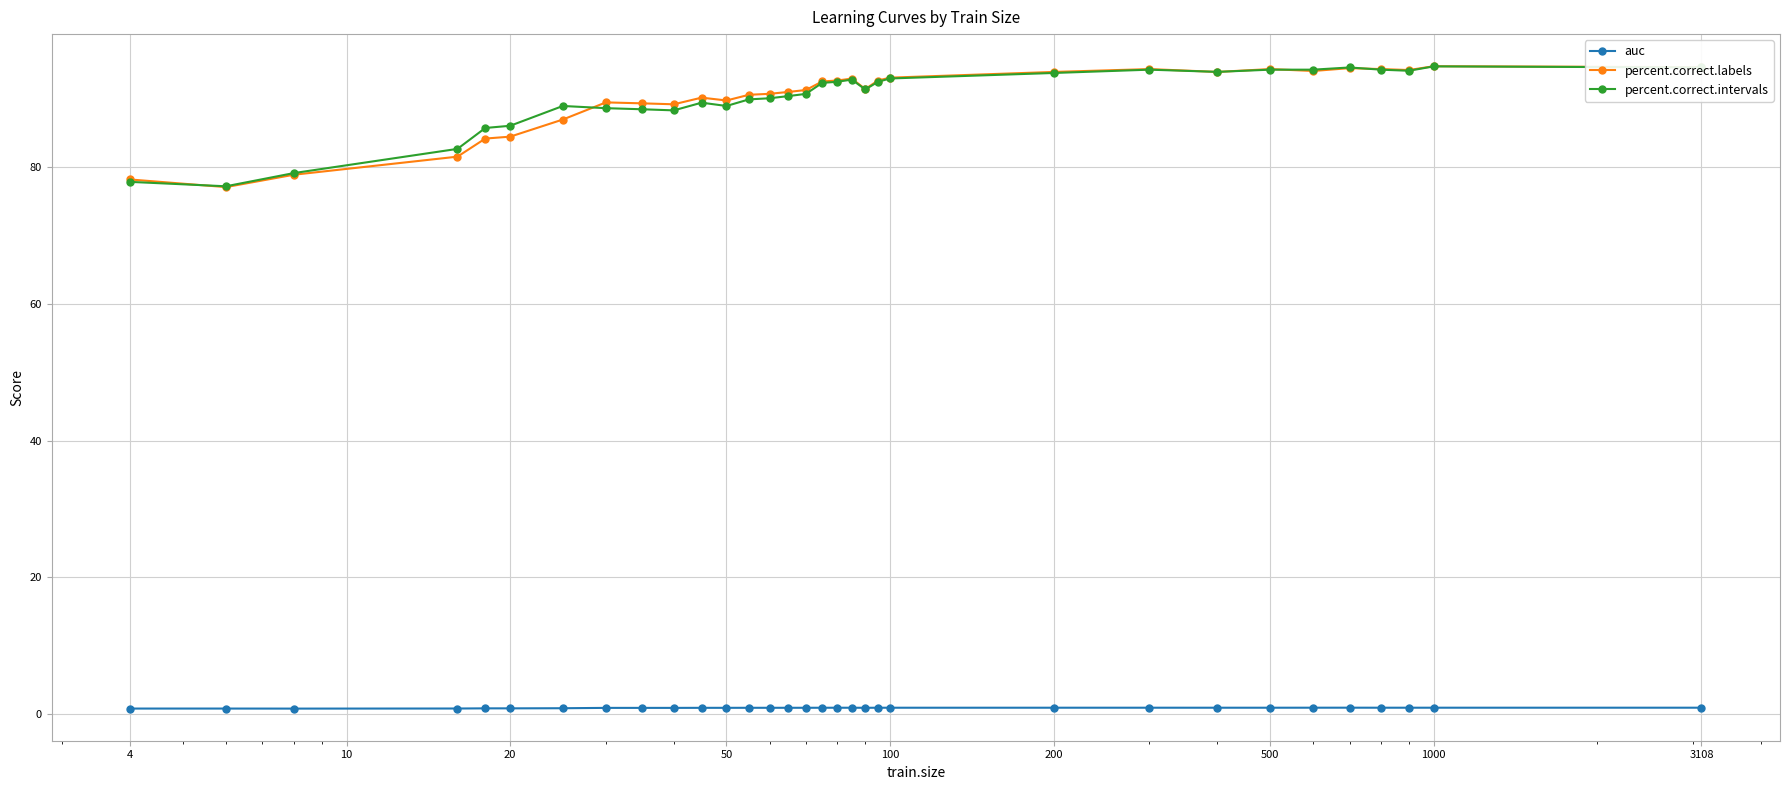

True or false: percent.correct.labels has more than 2 interior local peaks.

True